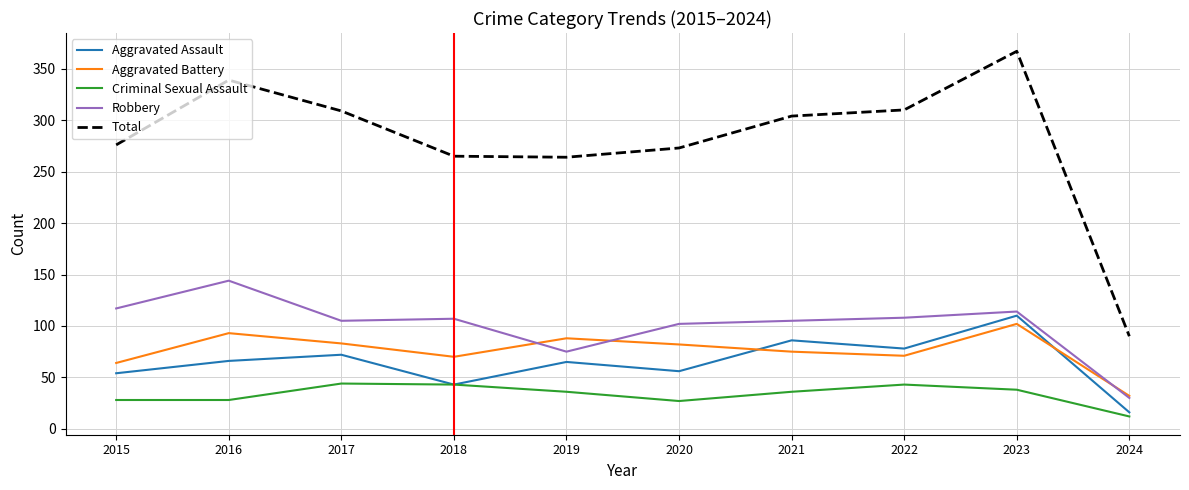

The value of Criminal Sexual Assault at 2018 is 43. True or false?

True